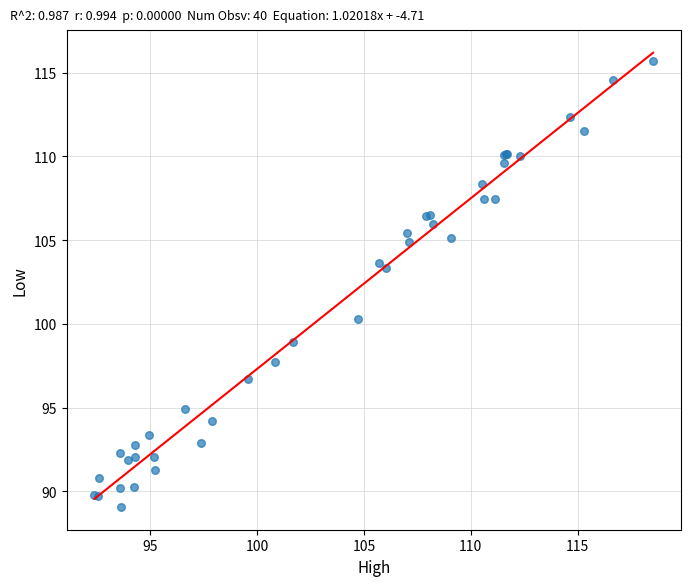

What Y value in the scatter plot is closest to 102?

103.3